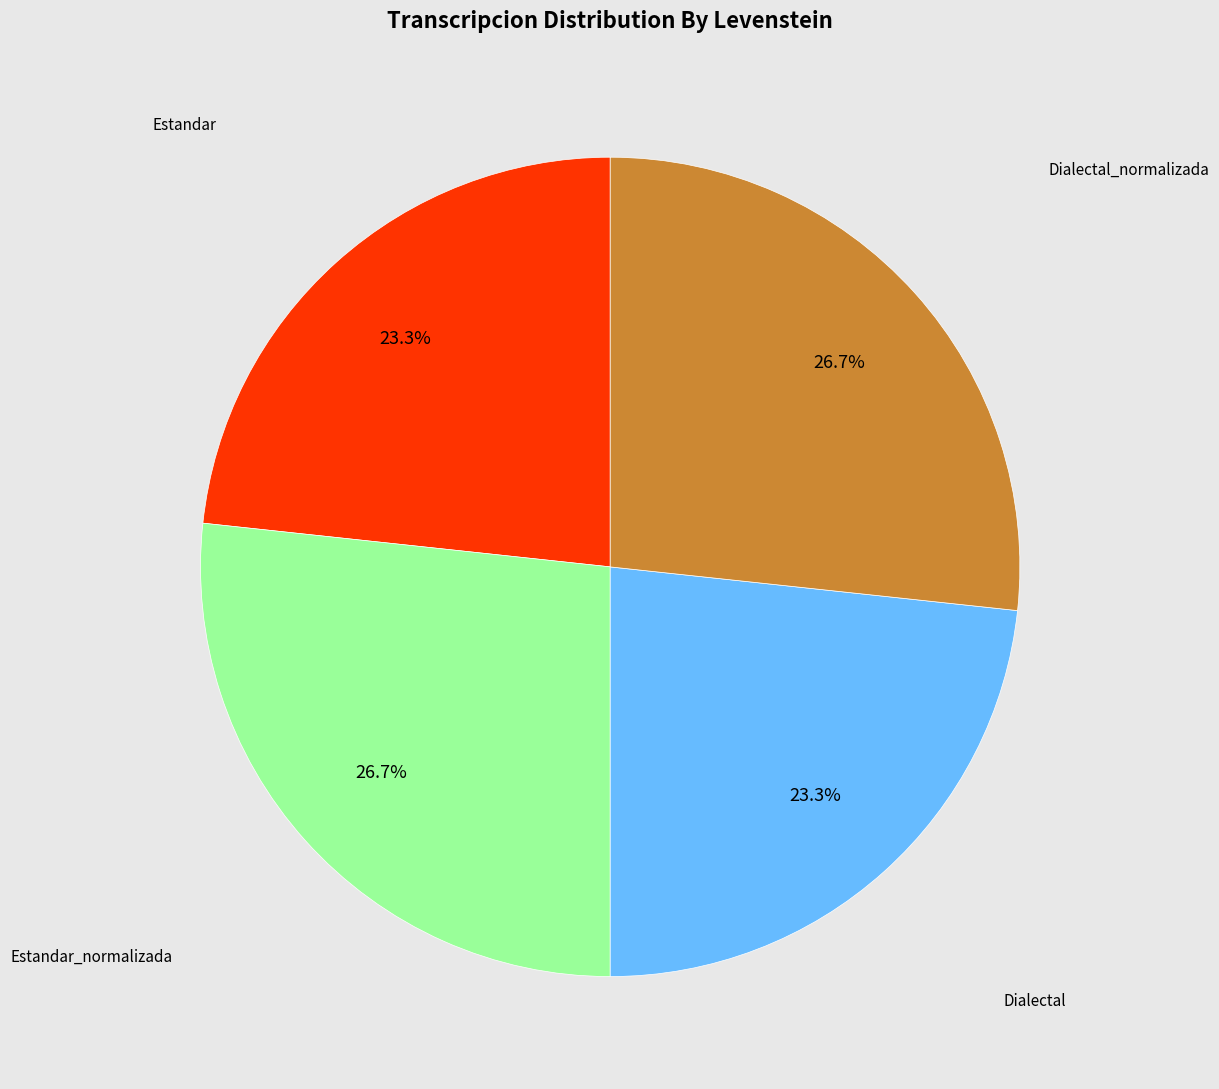

Does any single category account for the majority?

No